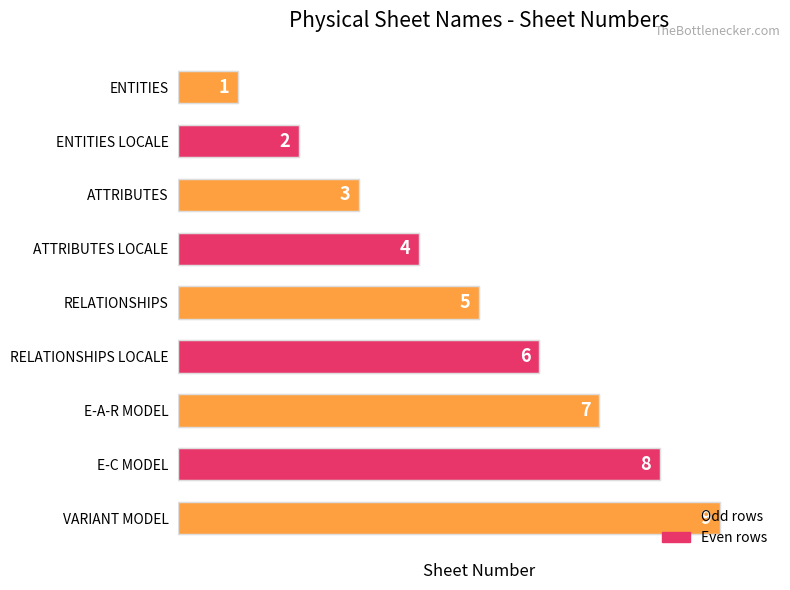

Count the number of data series in this chart.

1